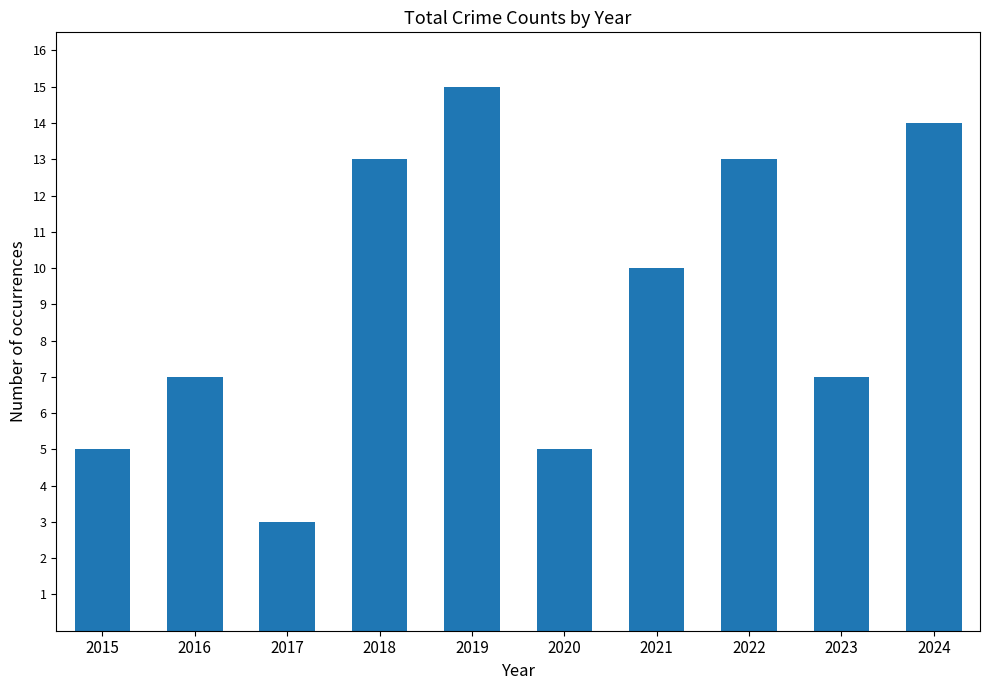

Reading right to left, extract all data points from this chart.

14	7	13	10	5	15	13	3	7	5